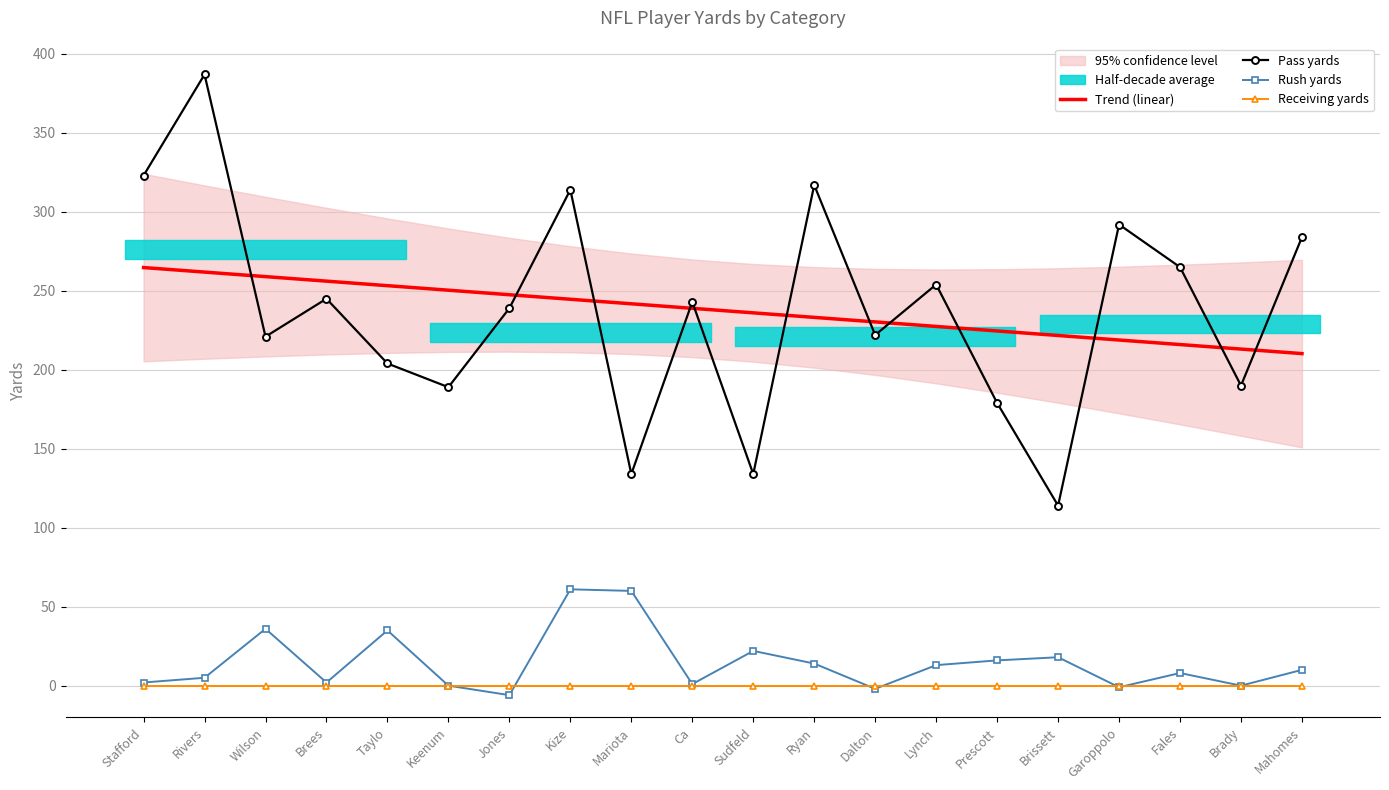

At which category is the sum across all series the highest?

Rivers